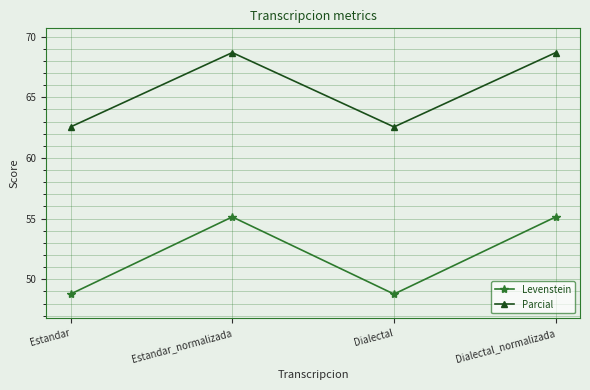

What is the smallest value displayed?

48.8